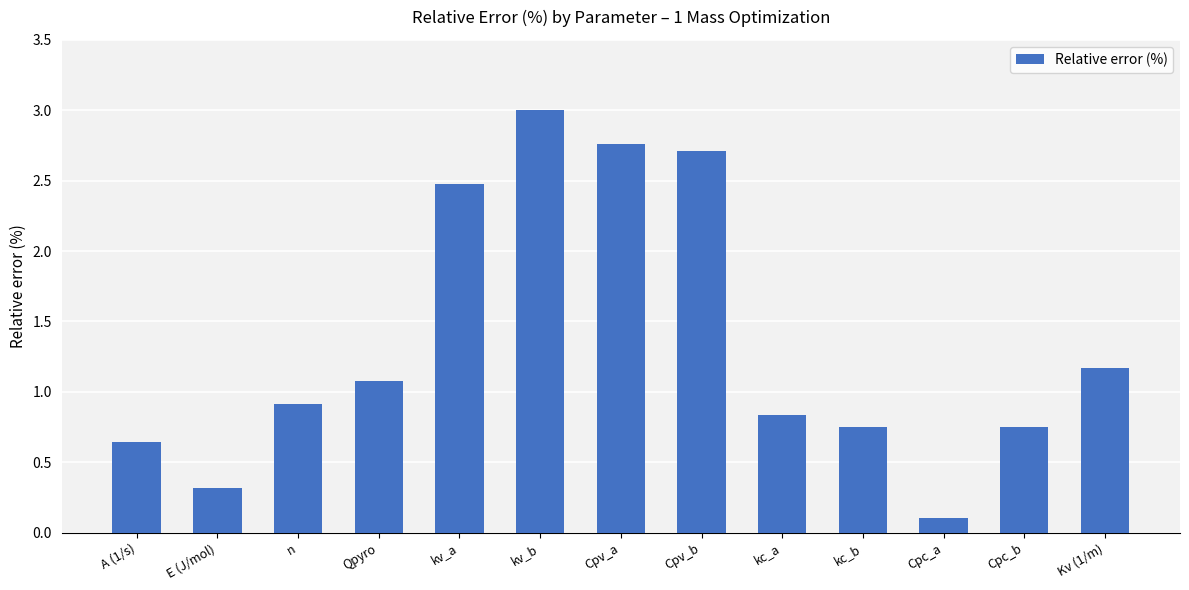

What is the value of the 5th bar from the left?

2.5